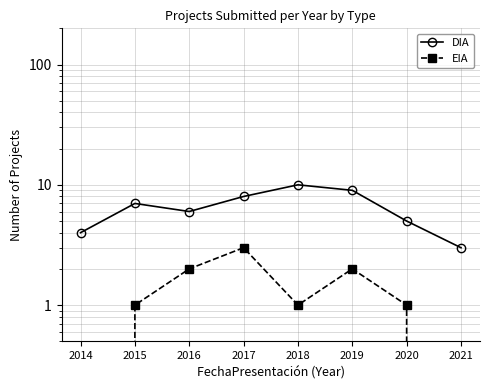

How many interior local valleys does the EIA series have?

1